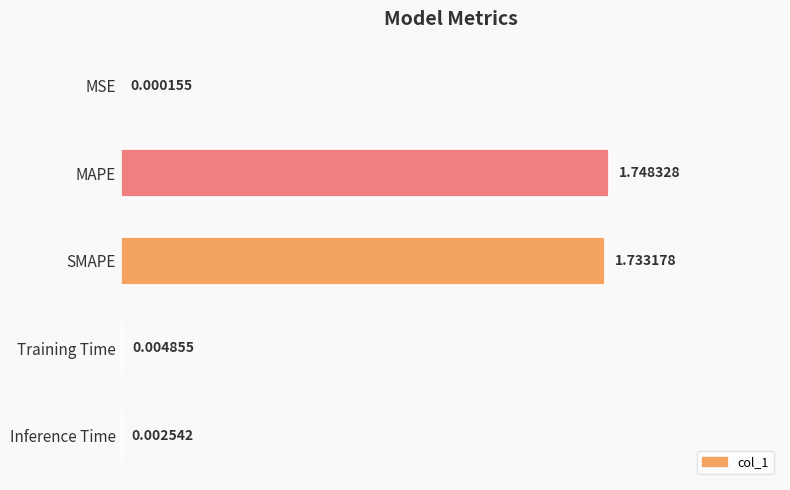

What is the sum of all values?

3.5